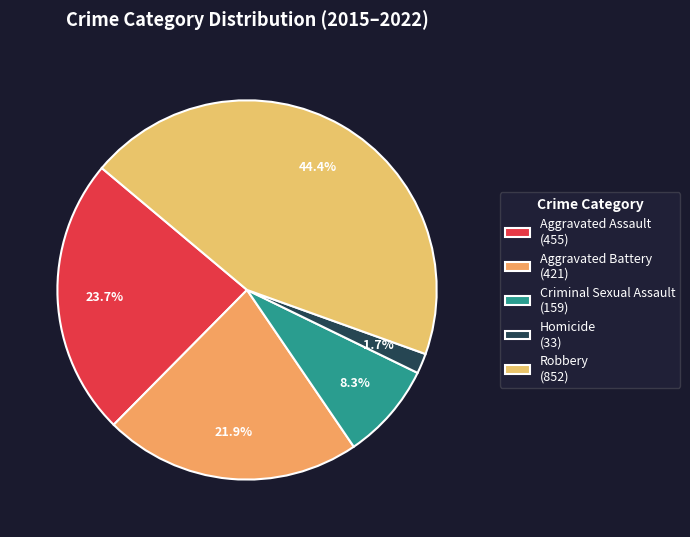

To the nearest percent, what is the average slice percentage?

20%